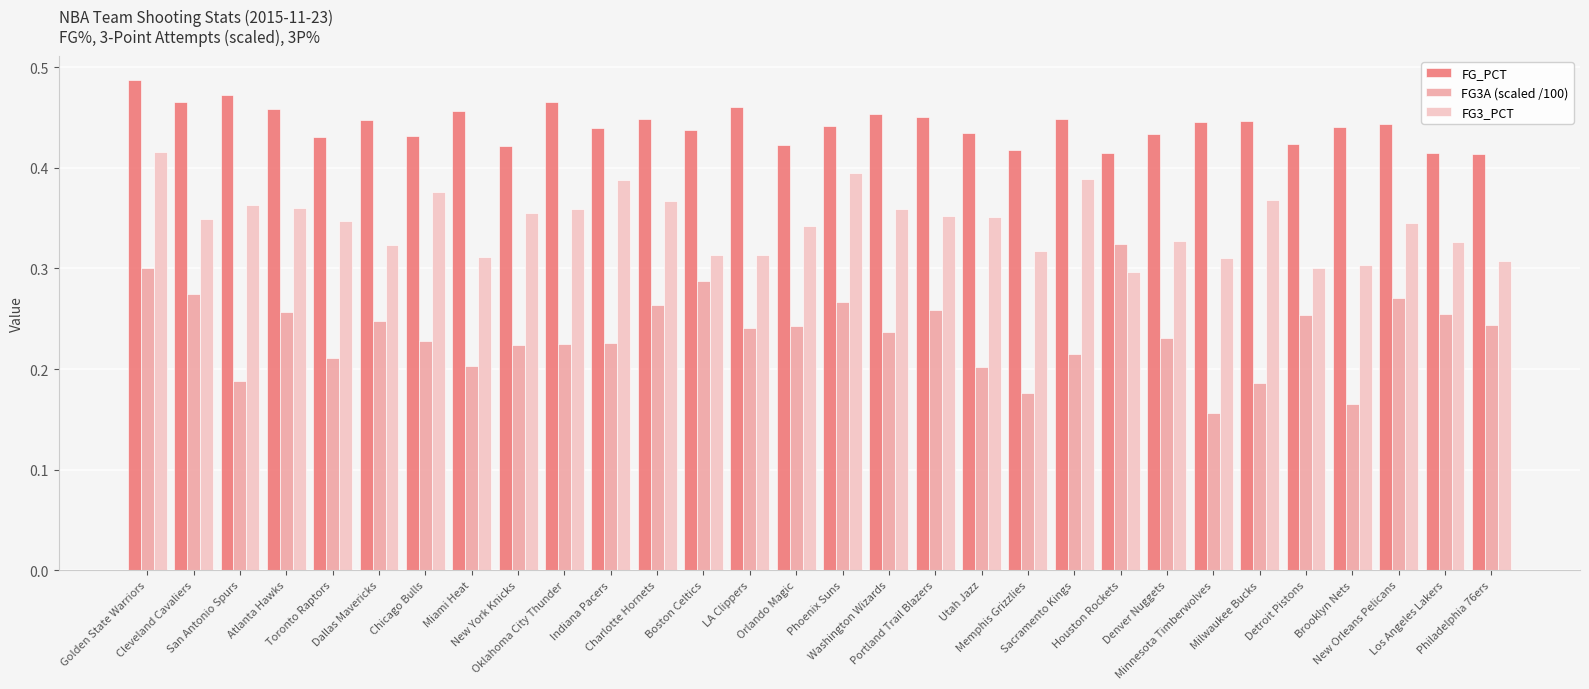

Rank the series by their maximum value, from lowest to highest.

FG3A (scaled /100), FG3_PCT, FG_PCT